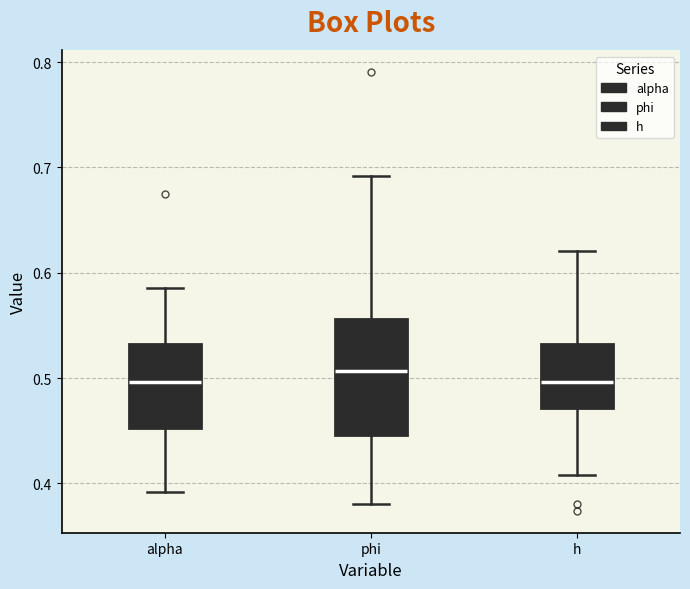

Comparing the boxes themselves (not the whiskers), which one is the tallest?

phi